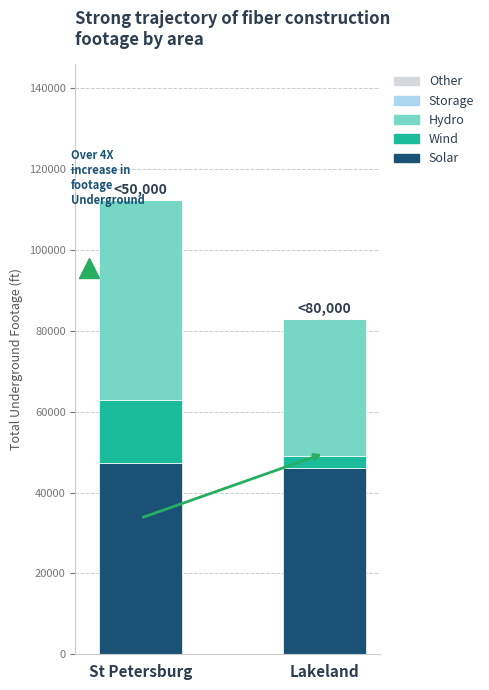

List the labels in order of Solar value, smallest first.

Lakeland, St Petersburg